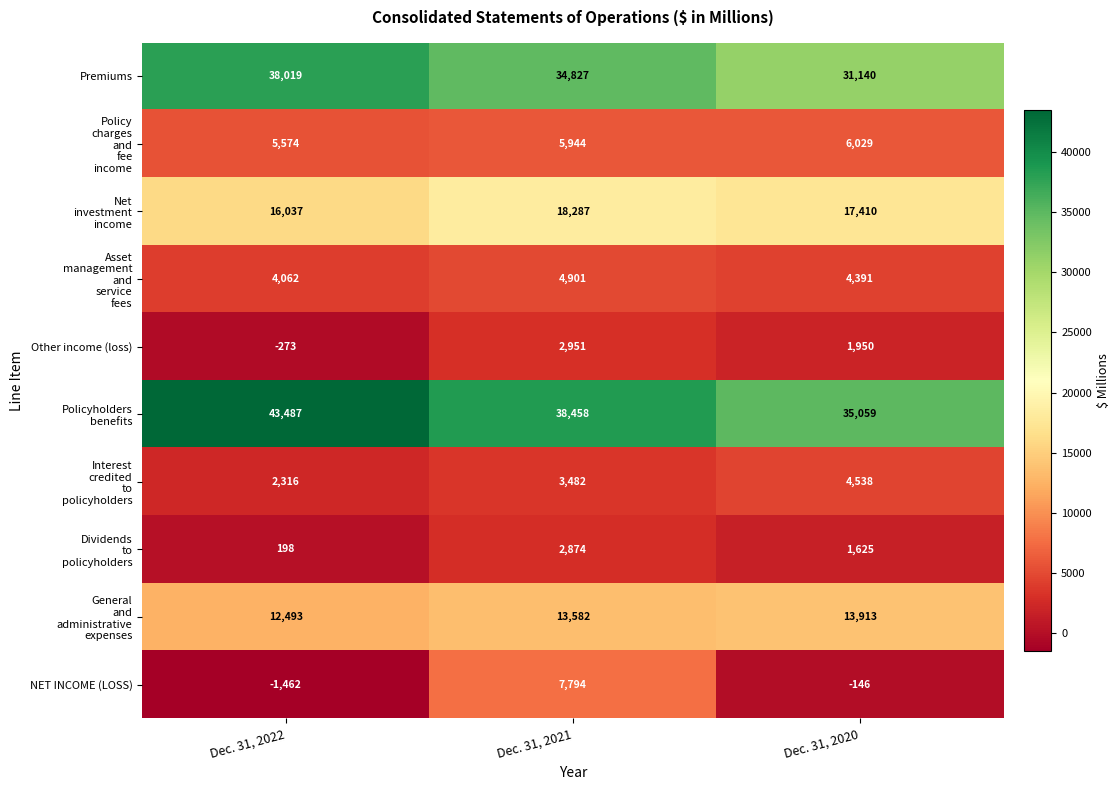

What value does the NET INCOME (LOSS) series have at Dec. 31, 2020, to the nearest 100?

-100